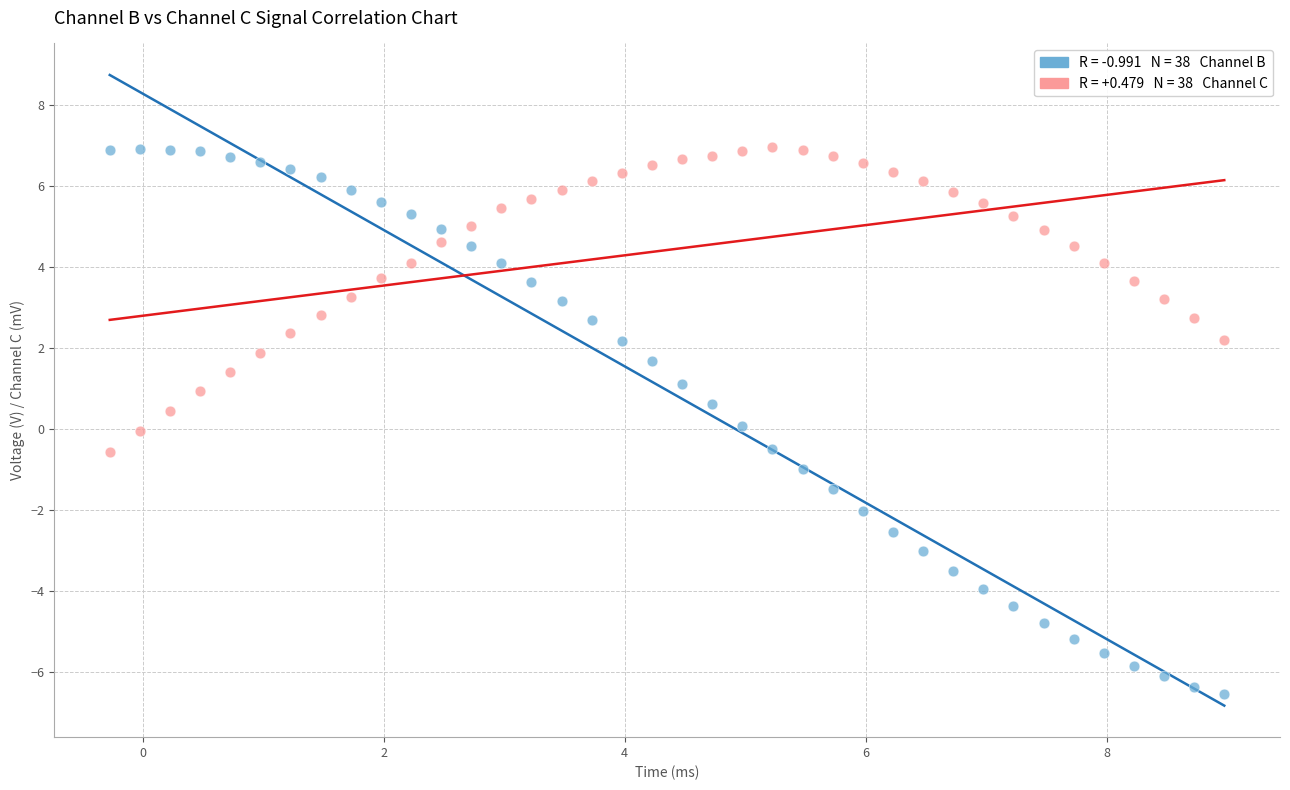

Across all data points, what is the range of Y values (max minus min)?

13.5